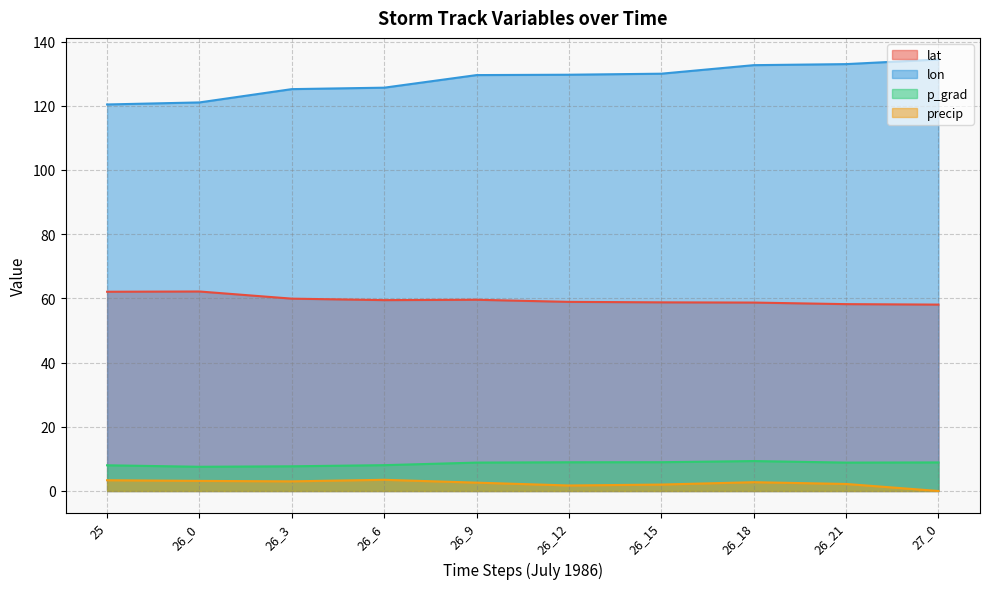

True or false: lon has more than 1 points higher than both neighbors.

False